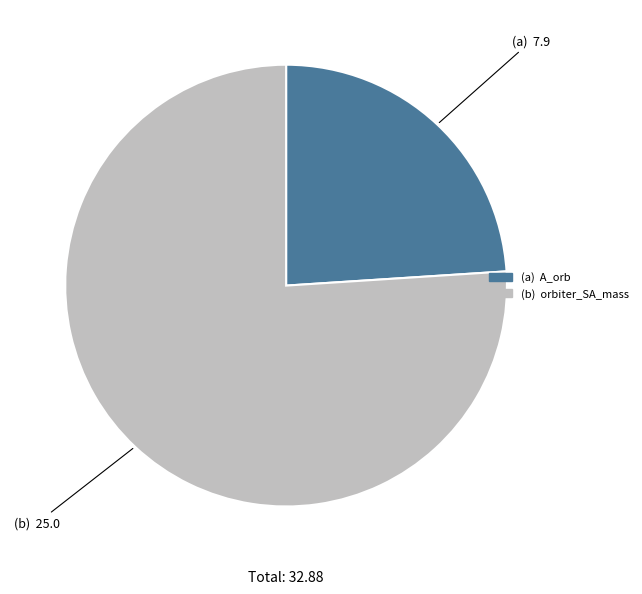

Is there any slice that represents more than half of the pie?

Yes